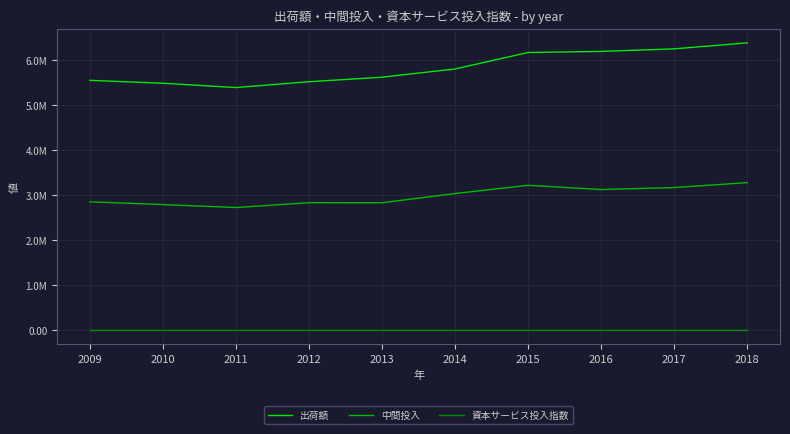

Rank the series at 2010 from lowest to highest value.

資本サービス投入指数, 中間投入, 出荷額